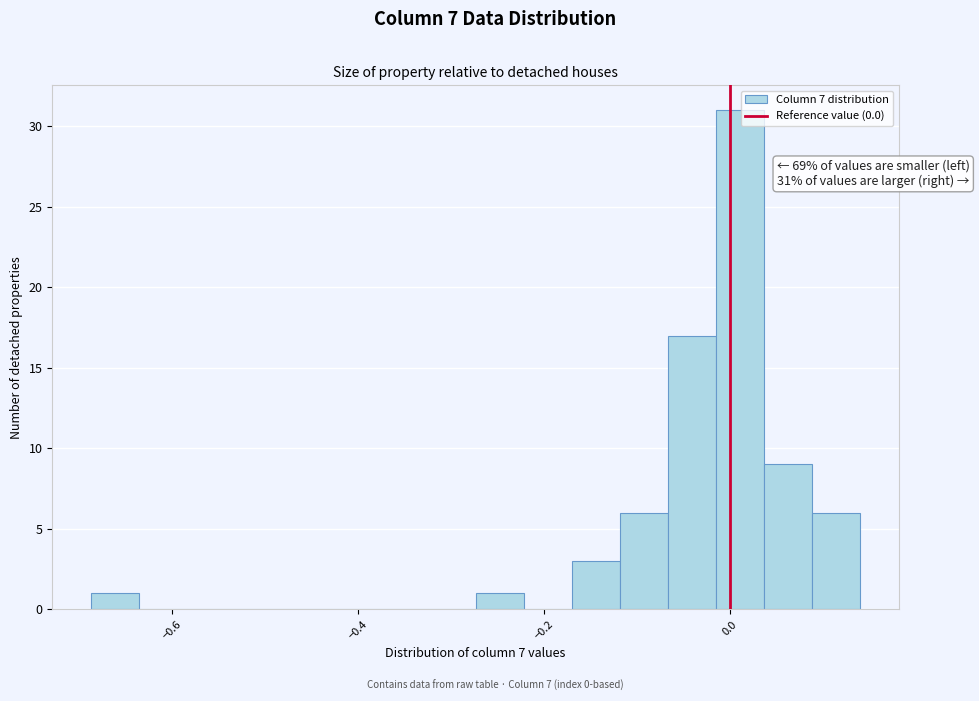

Read against the x-axis, roughly where is the centre of the tallest bar?

0.02